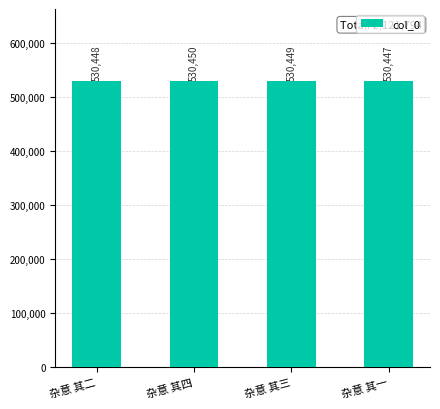

What is the sum of the values at 杂意 其三 and 杂意 其二?

1060897